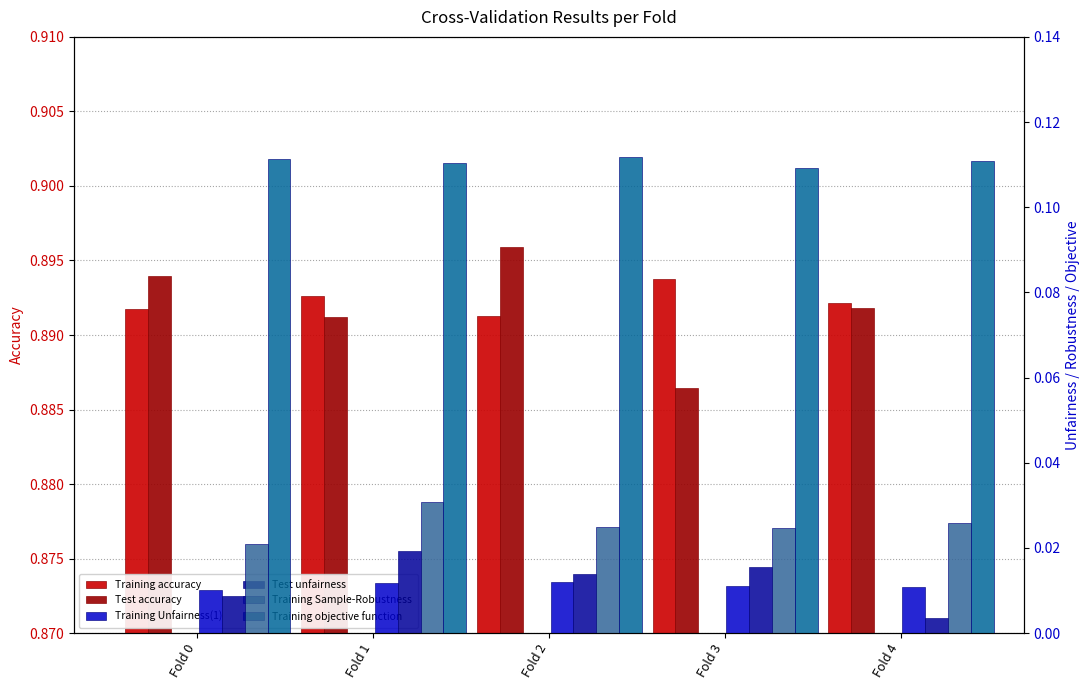

Reading left to right, what are all the values shown in this chart?

Training accuracy: 0.9	0.9	0.9	0.9	0.9
Test accuracy: 0.9	0.9	0.9	0.9	0.9
Training Unfairness(1): 0.0	0.0	0.0	0.0	0.0
Test unfairness: 0.0	0.0	0.0	0.0	0.0
Training Sample-Robustness: 0.0	0.0	0.0	0.0	0.0
Training objective function: 0.1	0.1	0.1	0.1	0.1